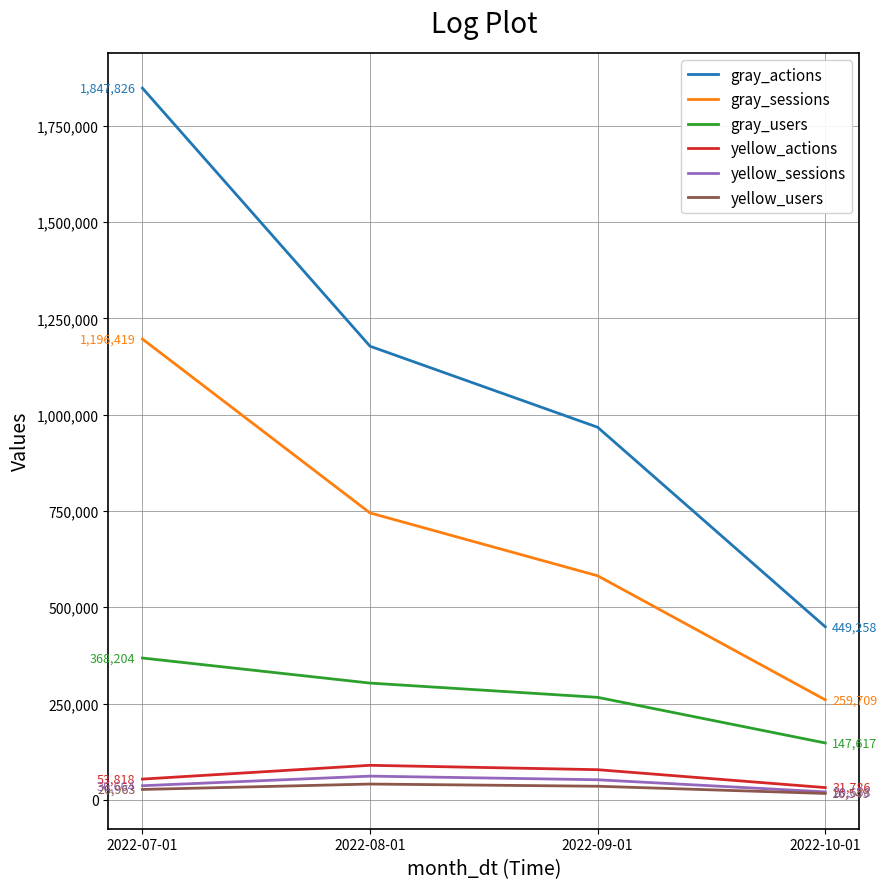

At how many categories does at least one series exceed 652500?

3